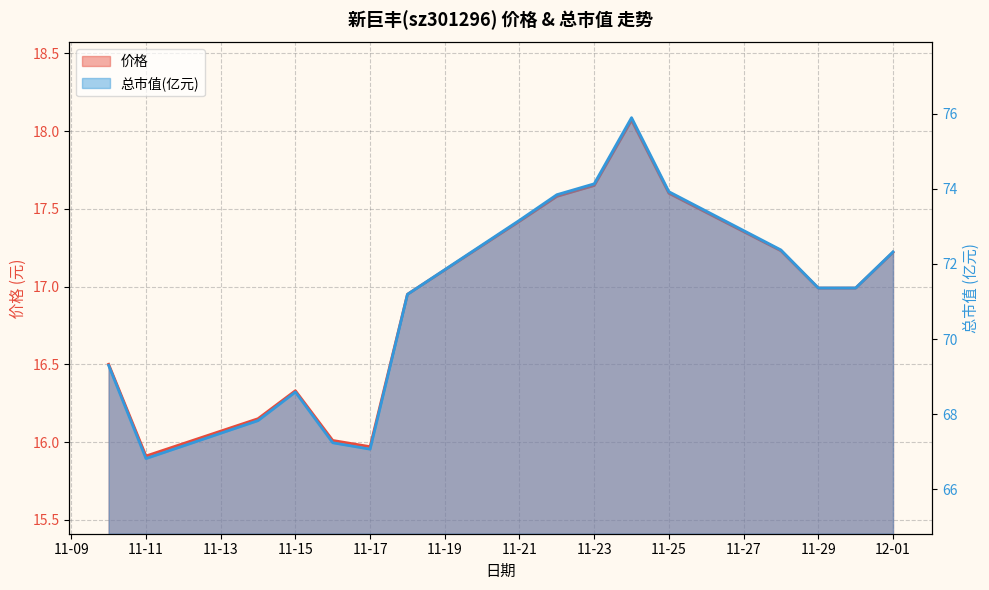

At which category does the chart reach its peak across all series?

2022-11-24